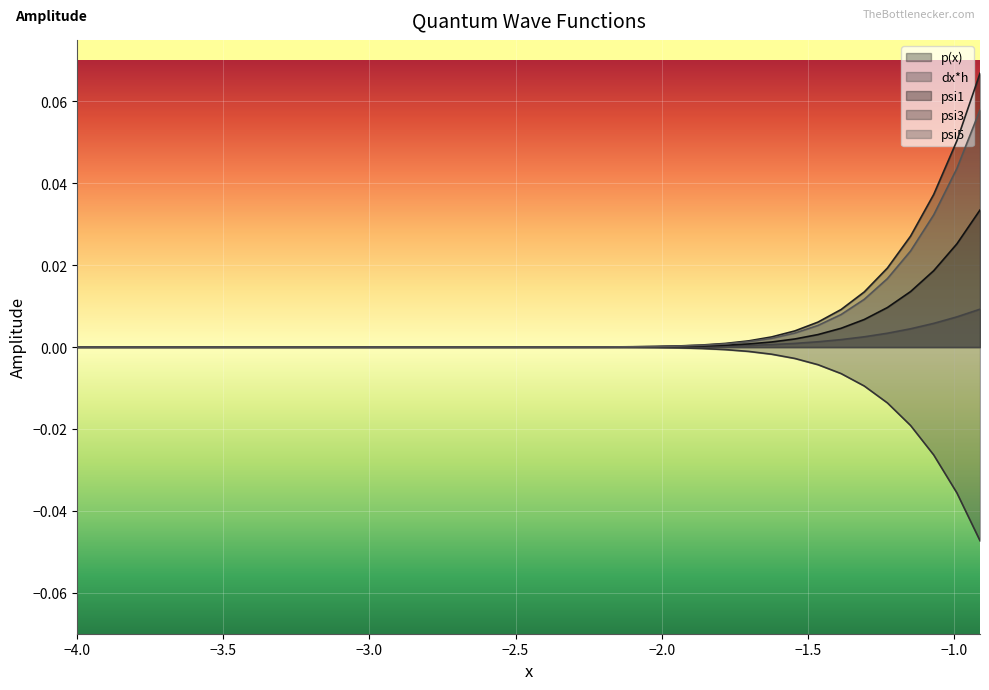

True or false: p(x) and psi5 cross at least once.

False